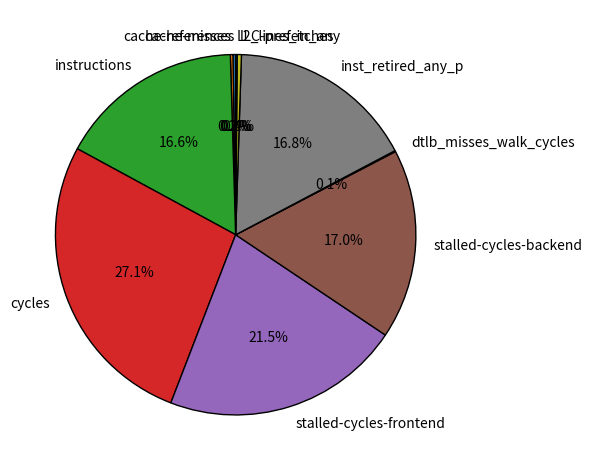

To the nearest percent, what is the average slice percentage?

10%